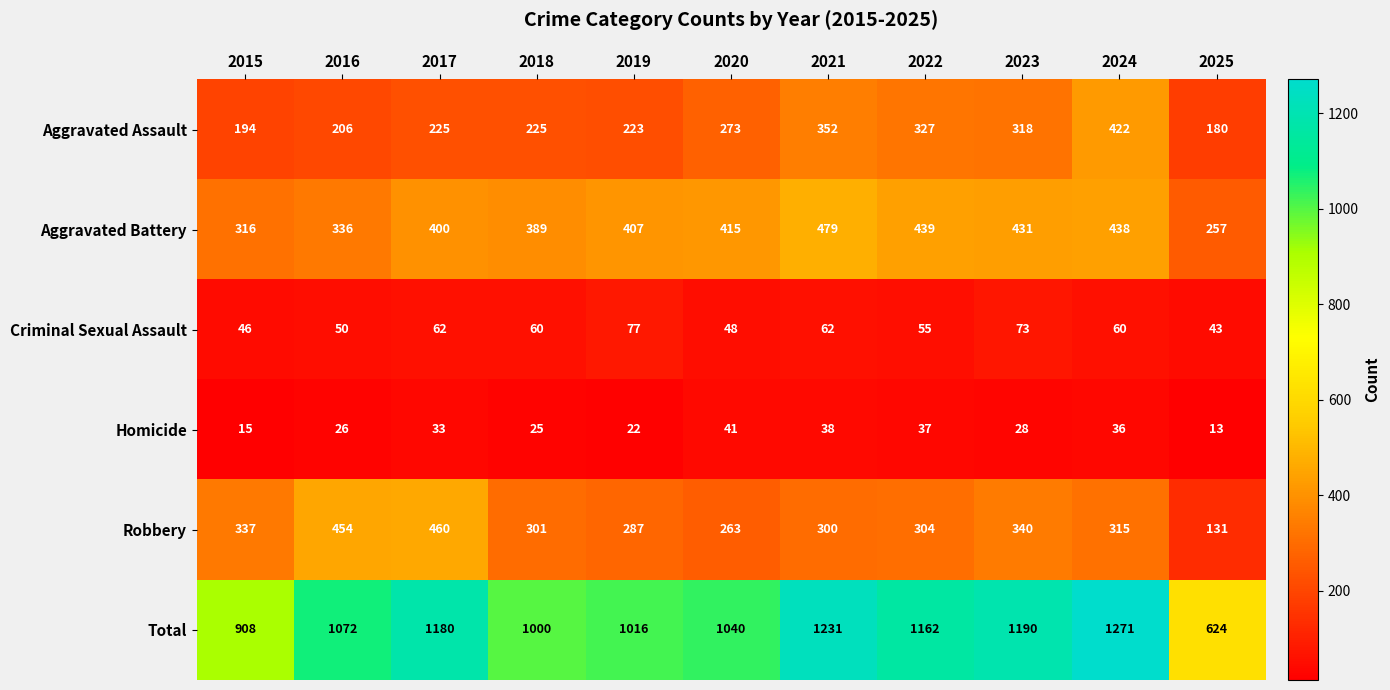

What is the sum of the Aggravated Assault values at 2018 and 2023?

543